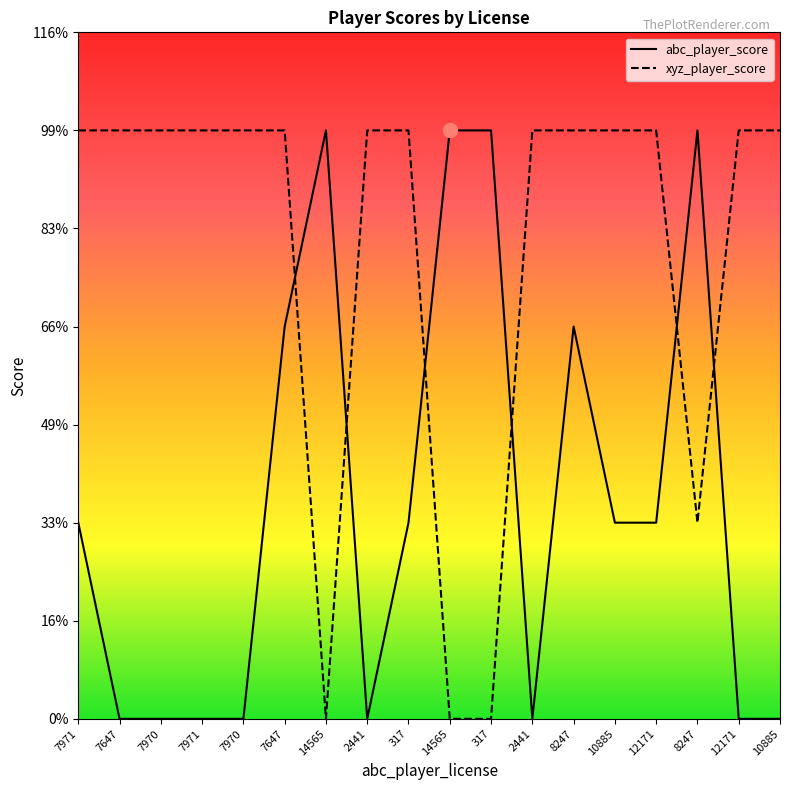

What is the value of the abc_player_score point at the 15th from the left?

1